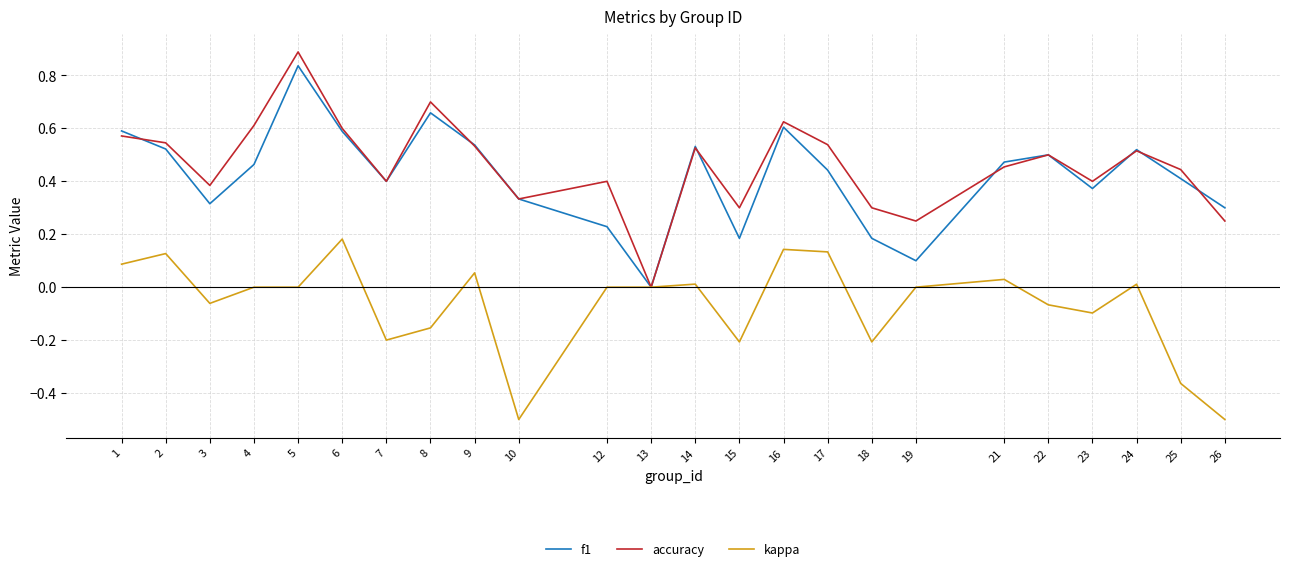

How many interior local valleys does the accuracy series have?

7